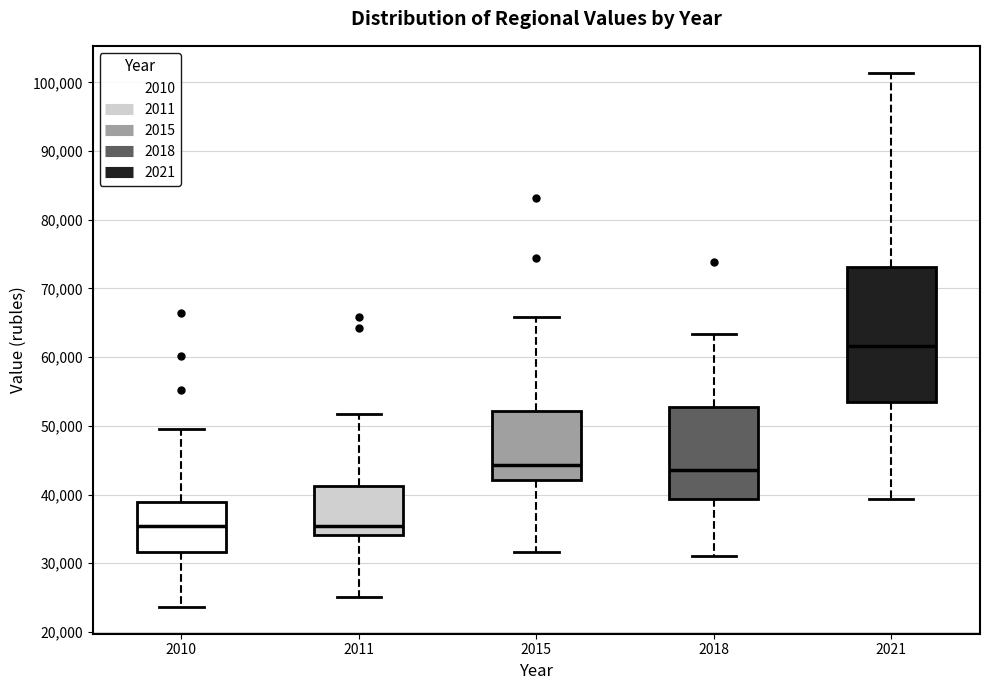

Reading left to right, read every box against the y-axis: the position of its median line, the range the box covers, and the ends of its whiskers. The values are not printed on the chart, so give them approximately, as read against the axis.

2010: median 35000, box 32000 to 39000, whiskers 24000 to 50000
2011: median 35000, box 34000 to 41000, whiskers 25000 to 52000
2015: median 44000, box 42000 to 52000, whiskers 32000 to 66000
2018: median 44000, box 39000 to 53000, whiskers 31000 to 63000
2021: median 62000, box 53000 to 73000, whiskers 39000 to 101000